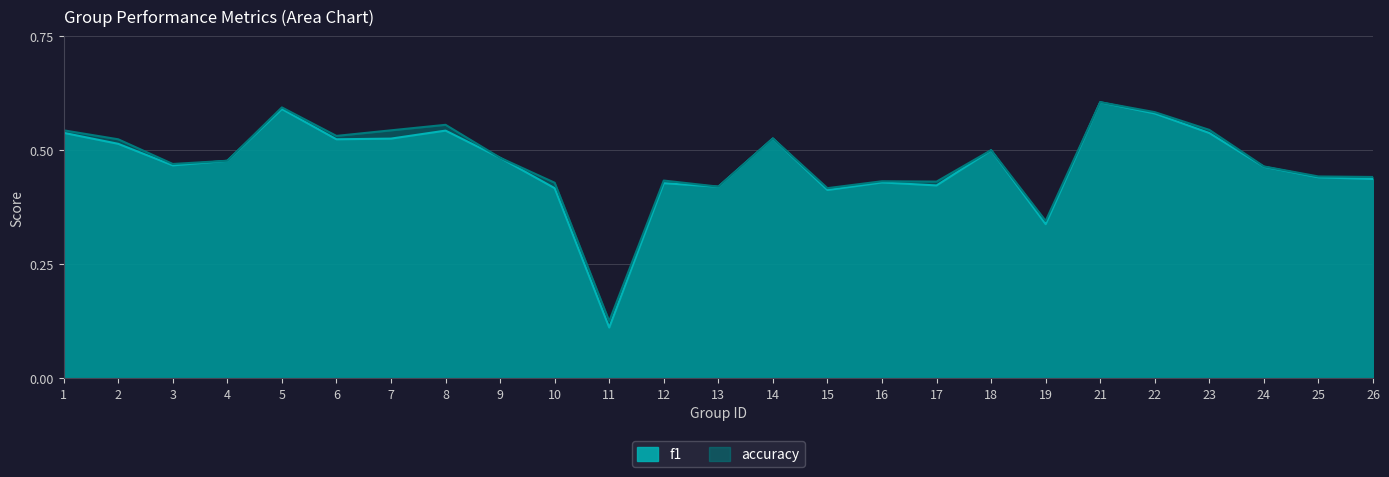

Which series changed the most between 4 and 25?

f1